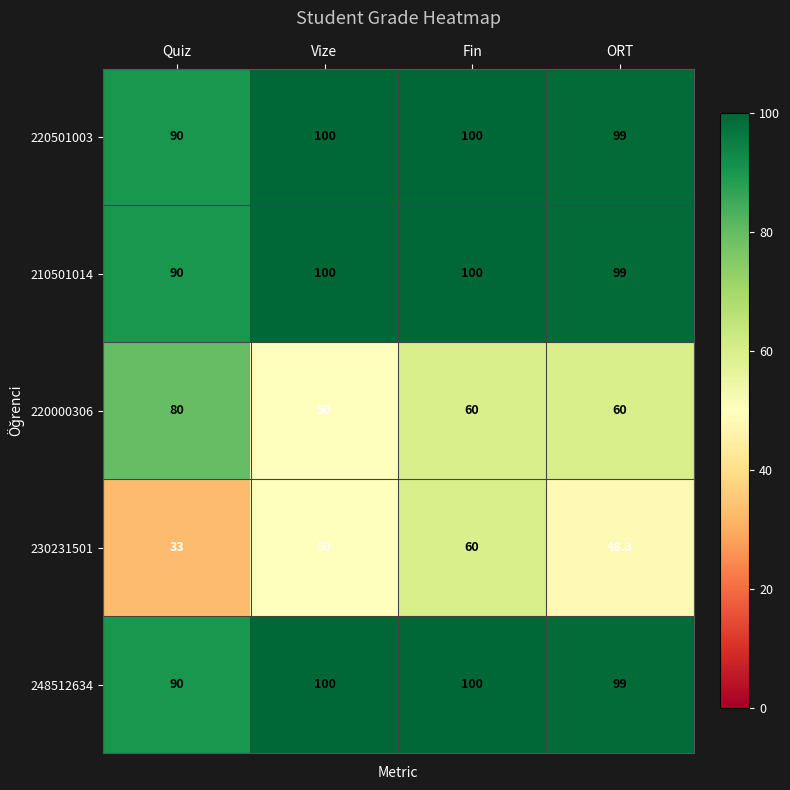

What is the sum of the 210501014 values at Vize and Fin?

200.0